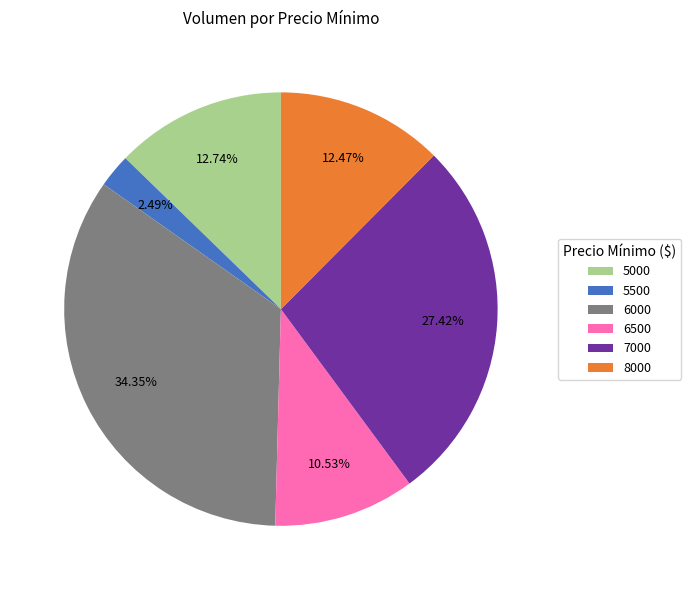

What percentage is NOT represented by 6000?

65.7%